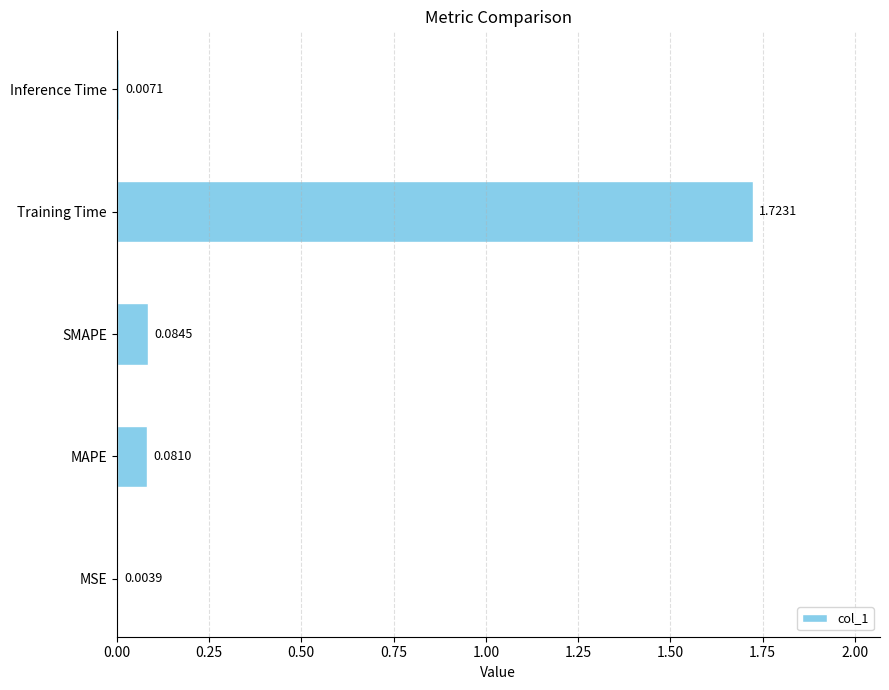

What is the sum of all values?

1.9